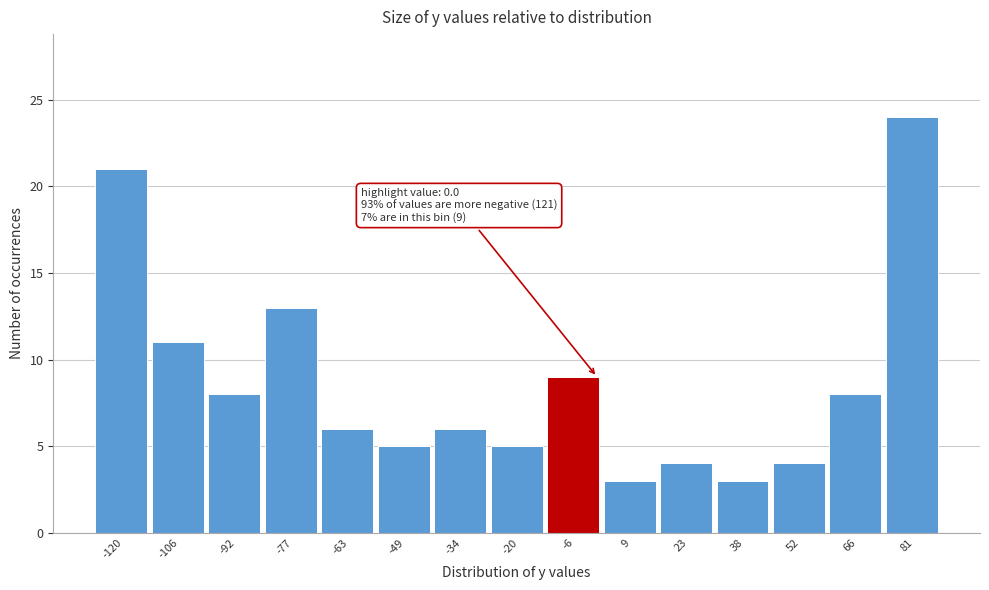

Over which range of the x-axis is the bar tallest?

74 to 88